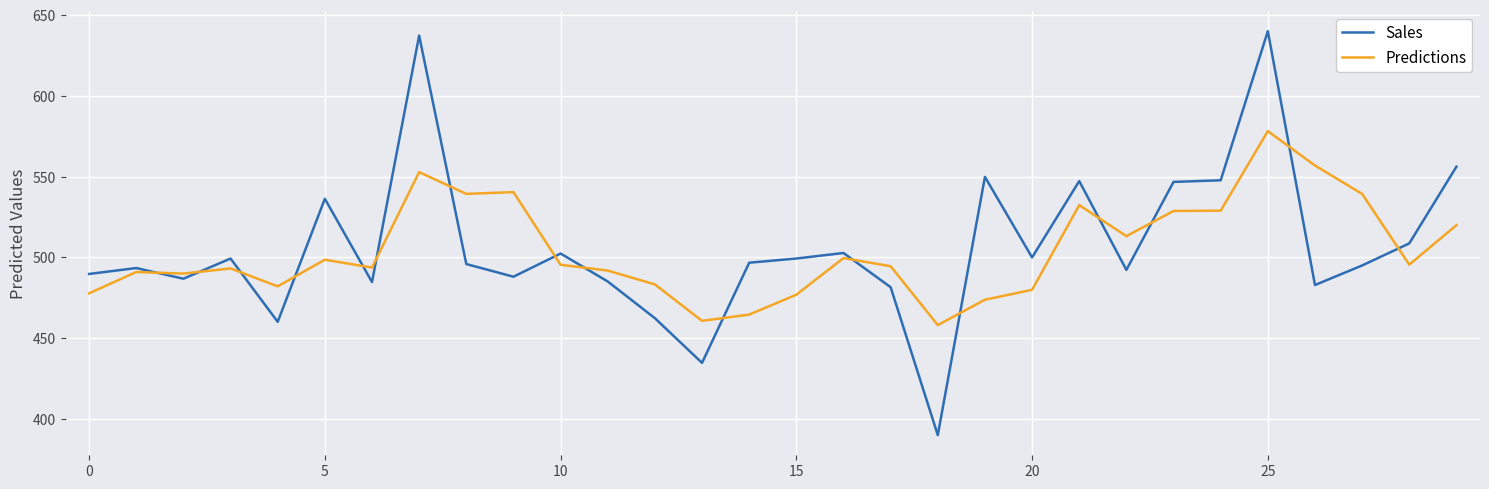

Which series has the largest range (max minus min)?

Sales